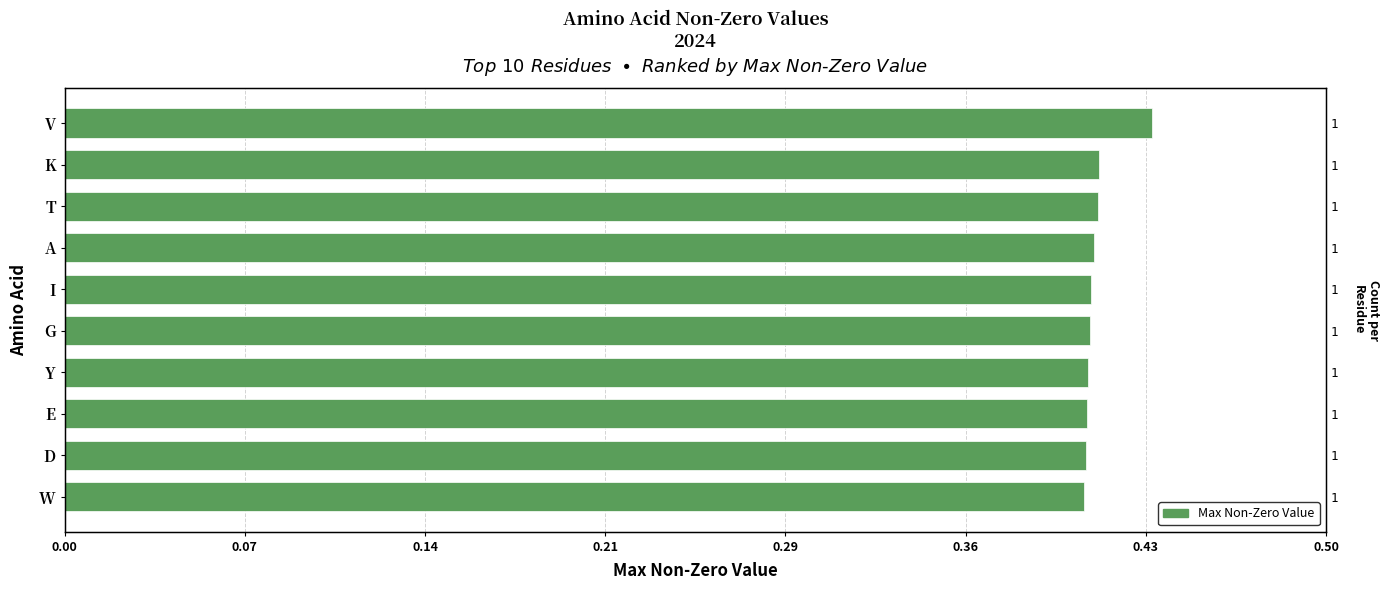

Is it true that the value at I is 0.5?

False